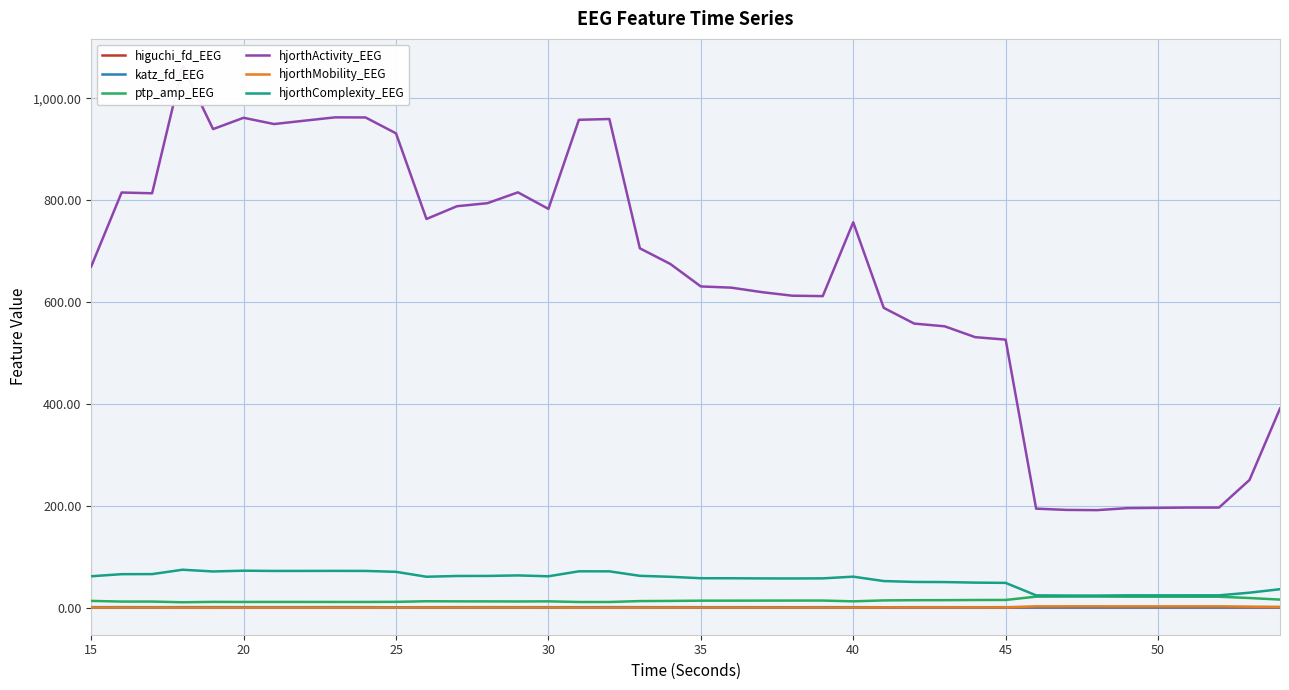

Where is the first local minimum for higuchi_fd_EEG?

30